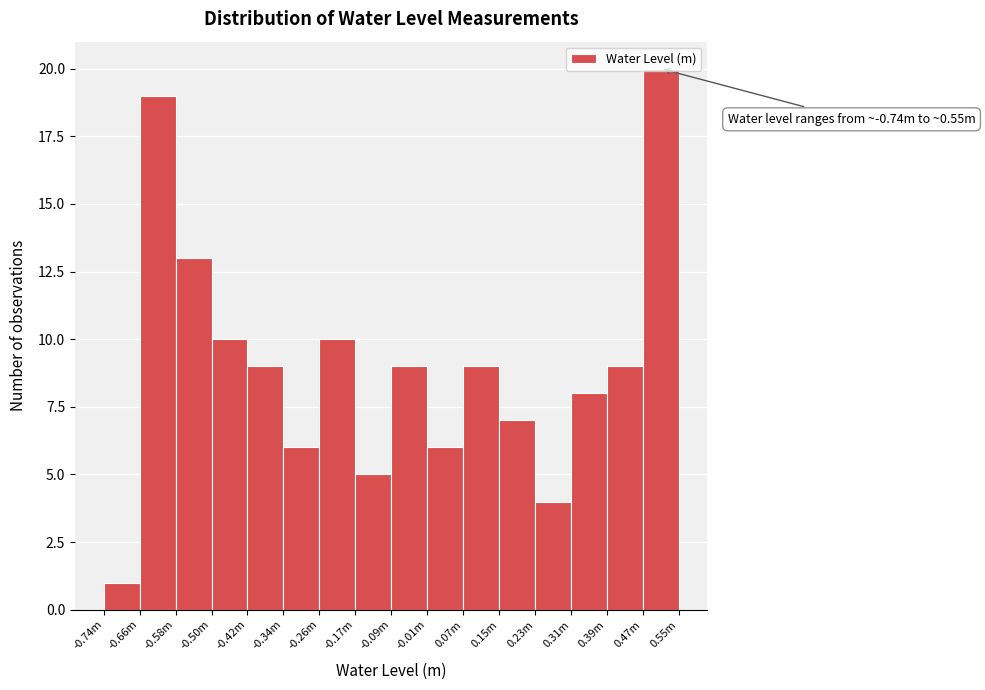

What is the sum of the values at -0.66m and -0.17m?

24